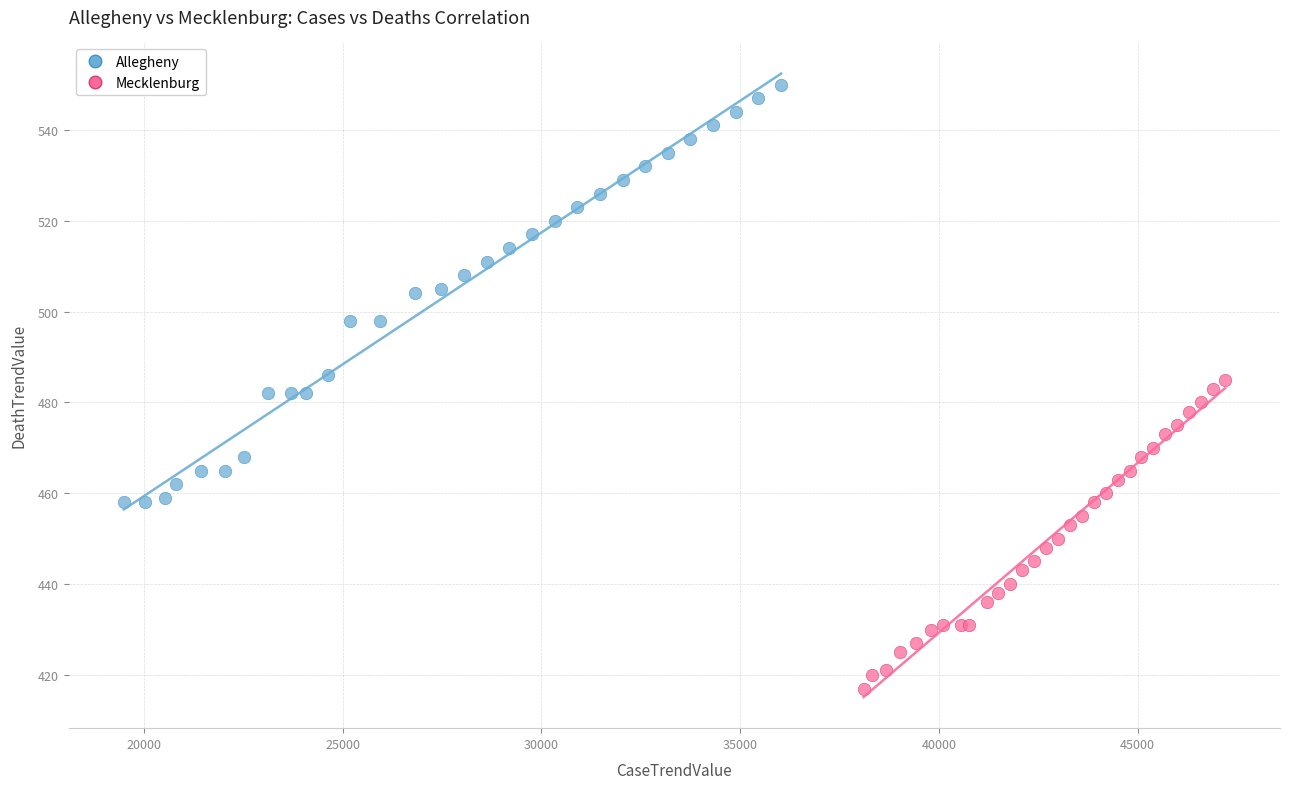

Which series has the widest spread of Y values?

Allegheny